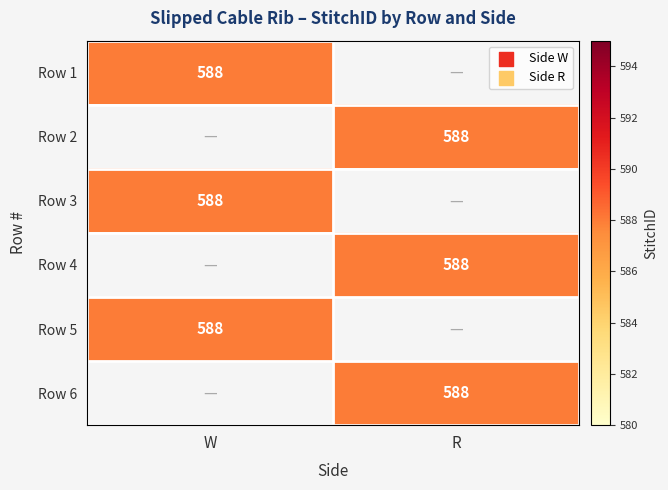

List the series in order of their peak value, highest first.

W, R